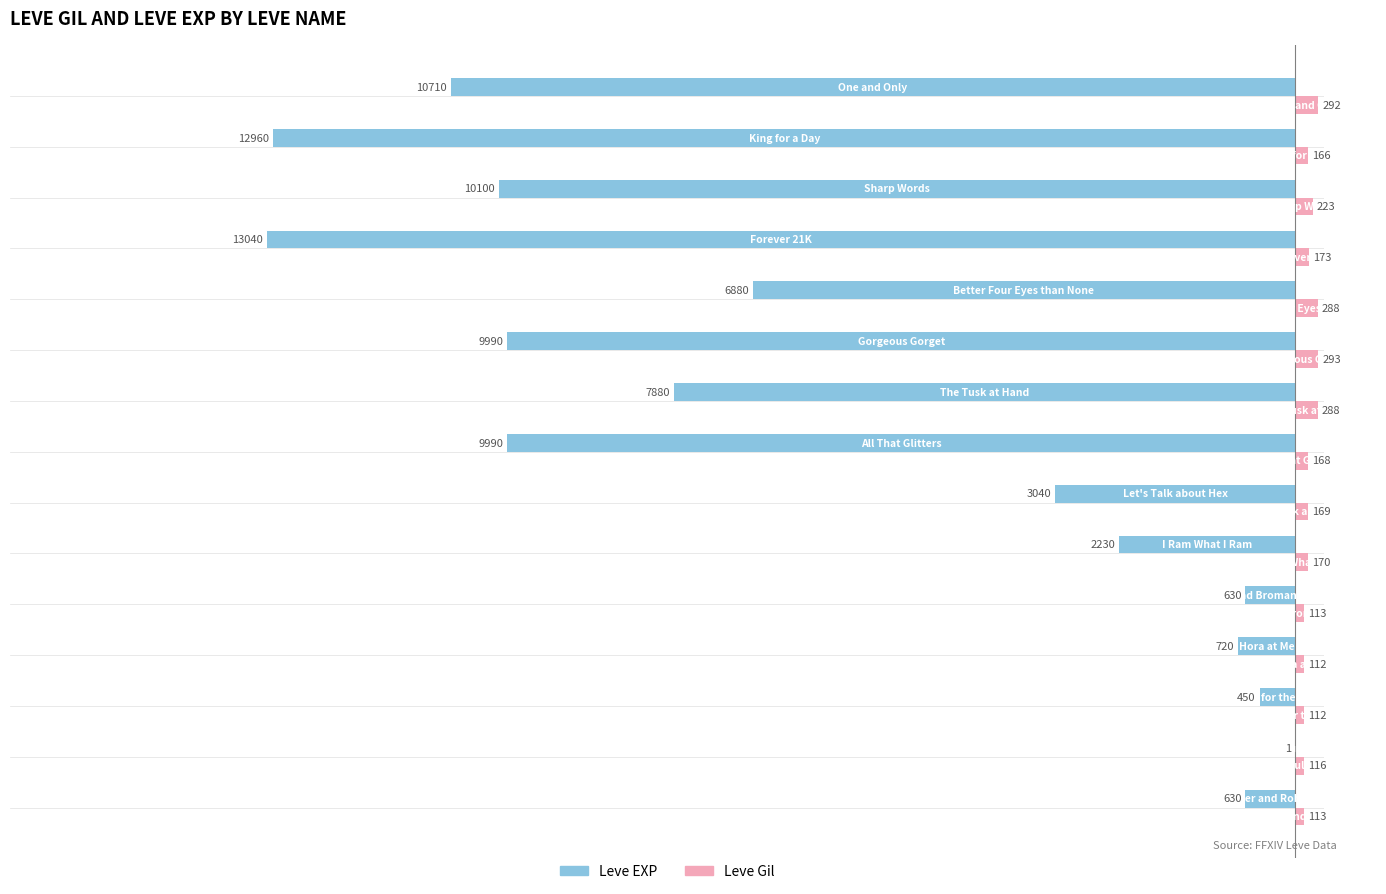

What is the sum of all Leve Gil values?

2796